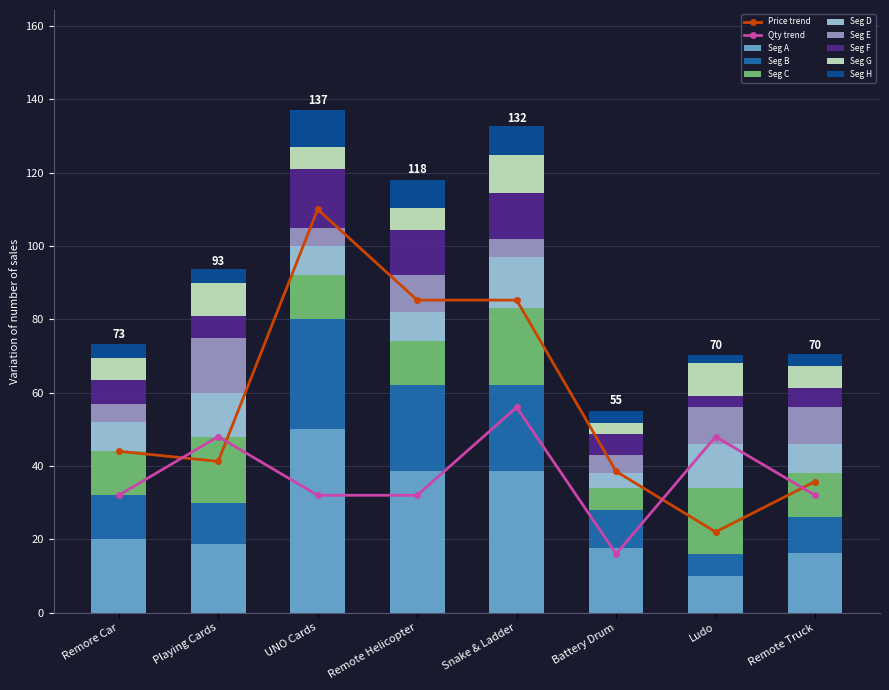

At which label does Seg A reach its peak?

UNO Cards